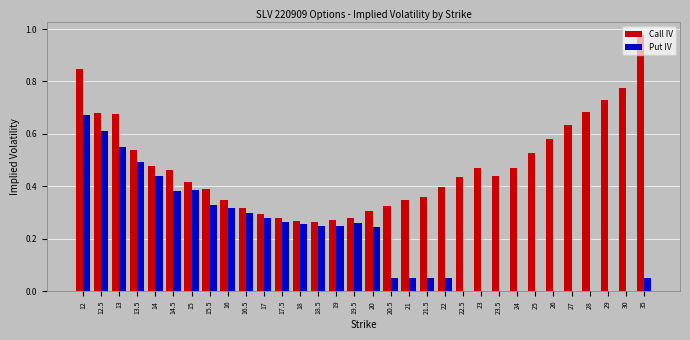

What is the sum of all Put IV values?

6.5